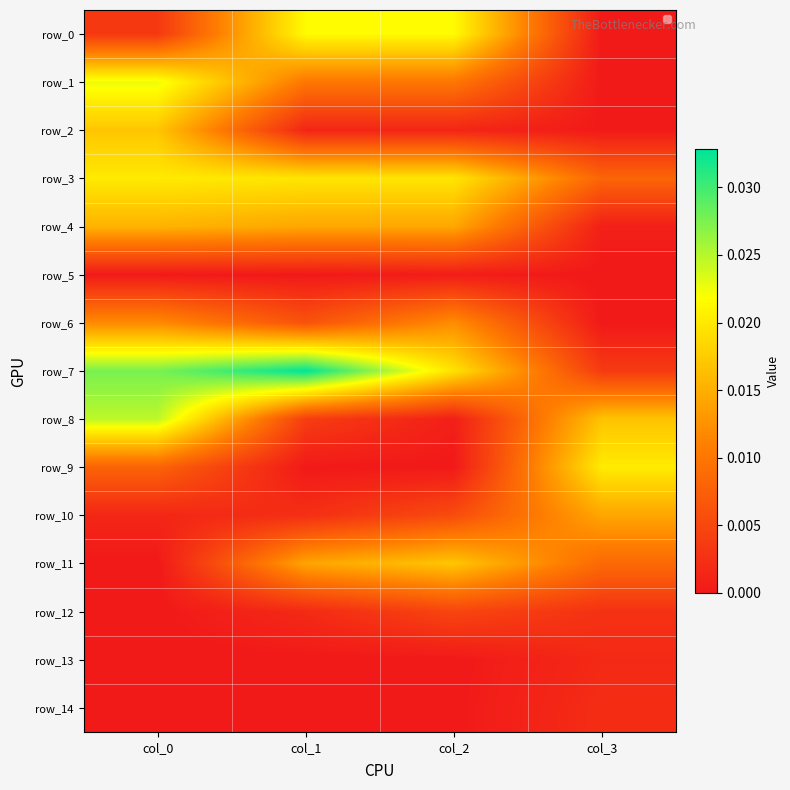

Rank the series at col_3 from highest to lowest value.

row_9, row_8, row_10, row_11, row_3, row_7, row_12, row_14, row_13, row_4, row_2, row_6, row_0, row_1, row_5